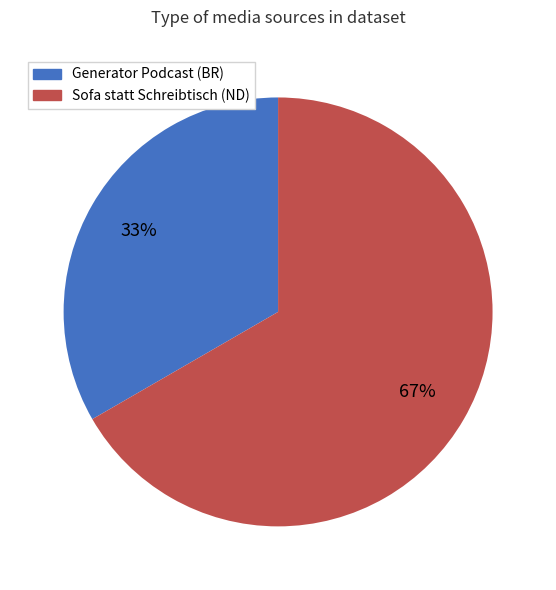

How many slices are in this pie chart?

2